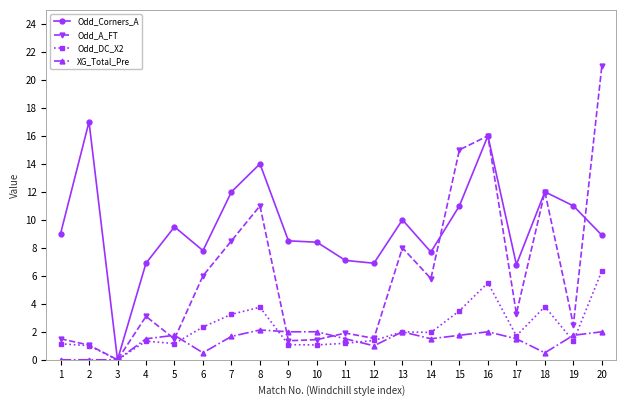

True or false: Odd_DC_X2 has a value of 2.8 at 17.

False